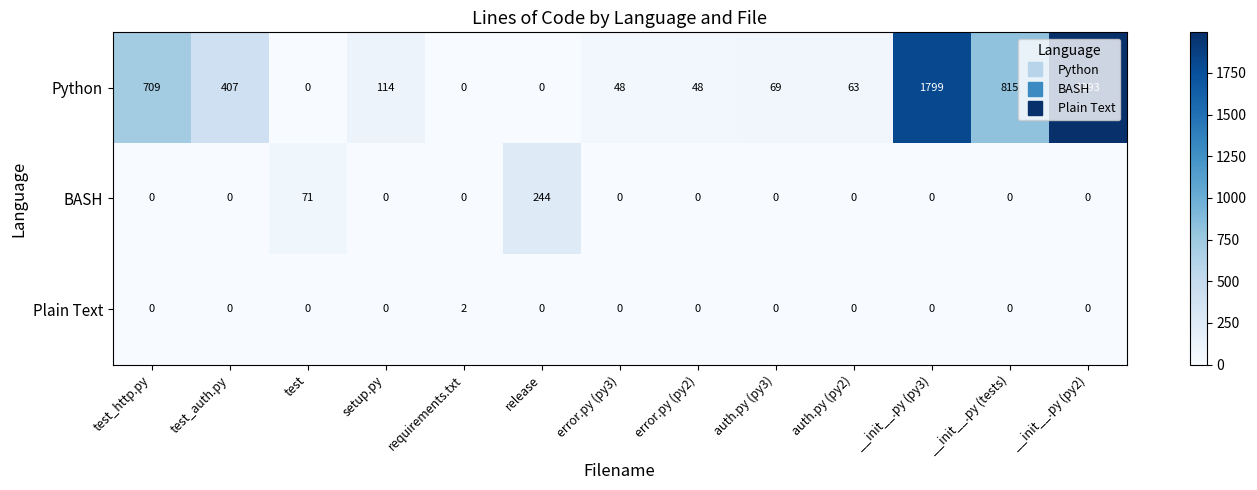

Count the number of data series in this chart.

3